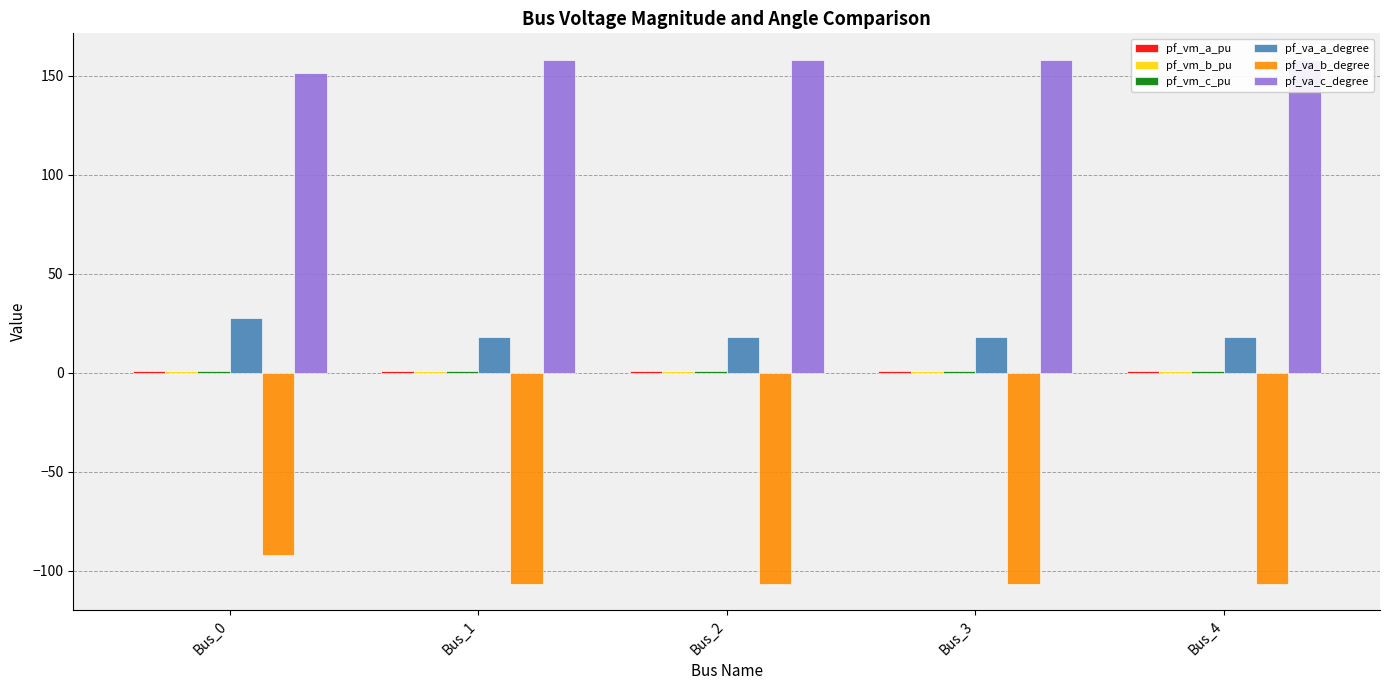

Are the bars grouped side by side (vs. stacked)?

Yes